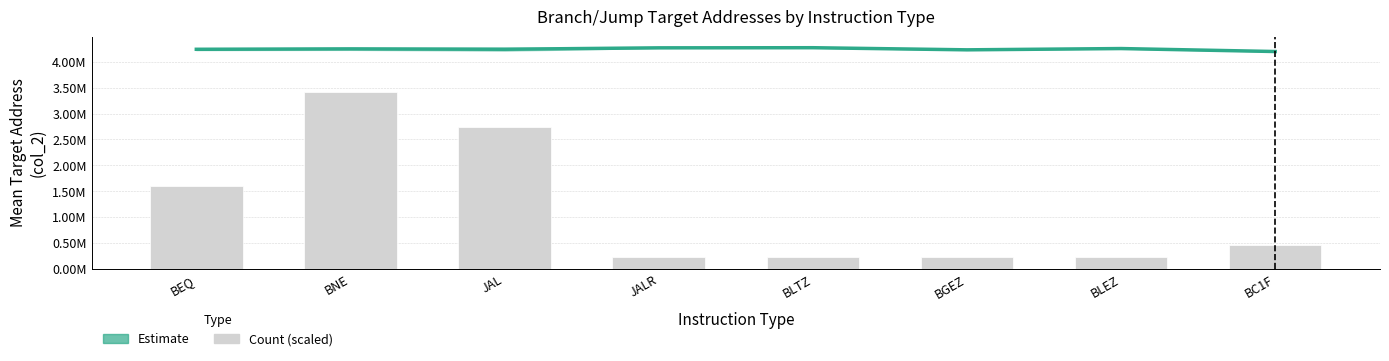

Which category has the lowest value in the Estimate series?

BC1F